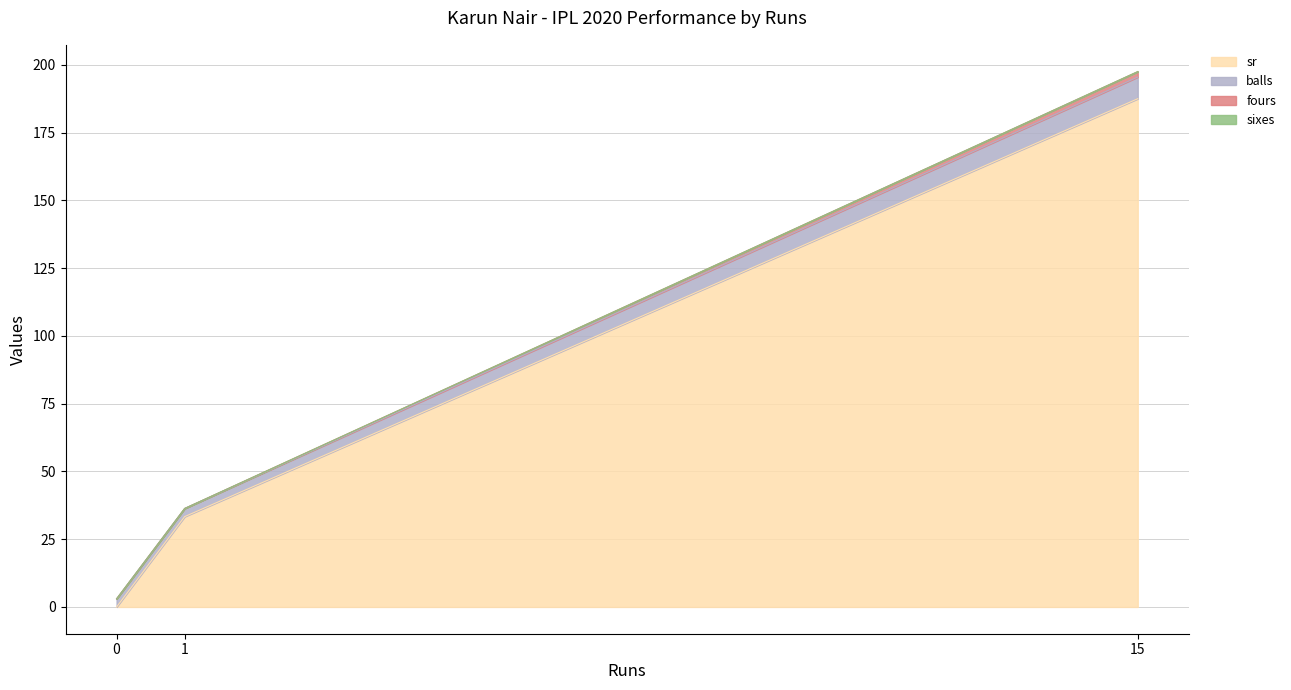

At which label does sr reach its peak?

15